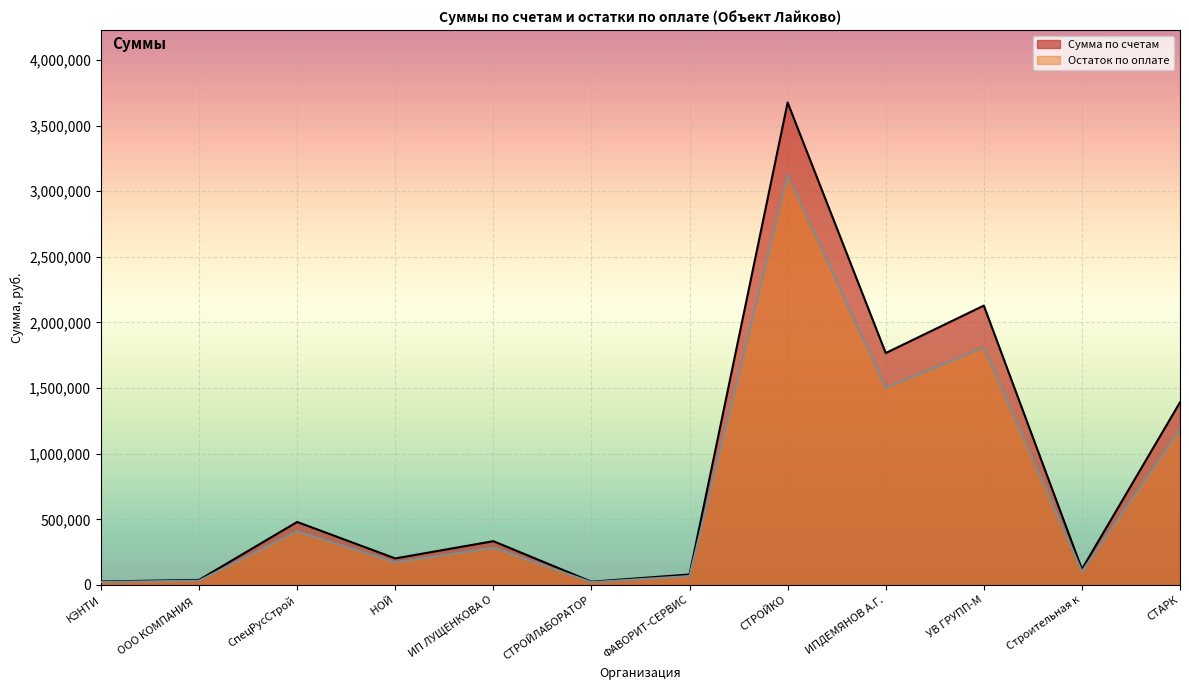

At which label is Остаток по оплате closest to 1572693?

ИПДЕМЯНОВ А.Г.